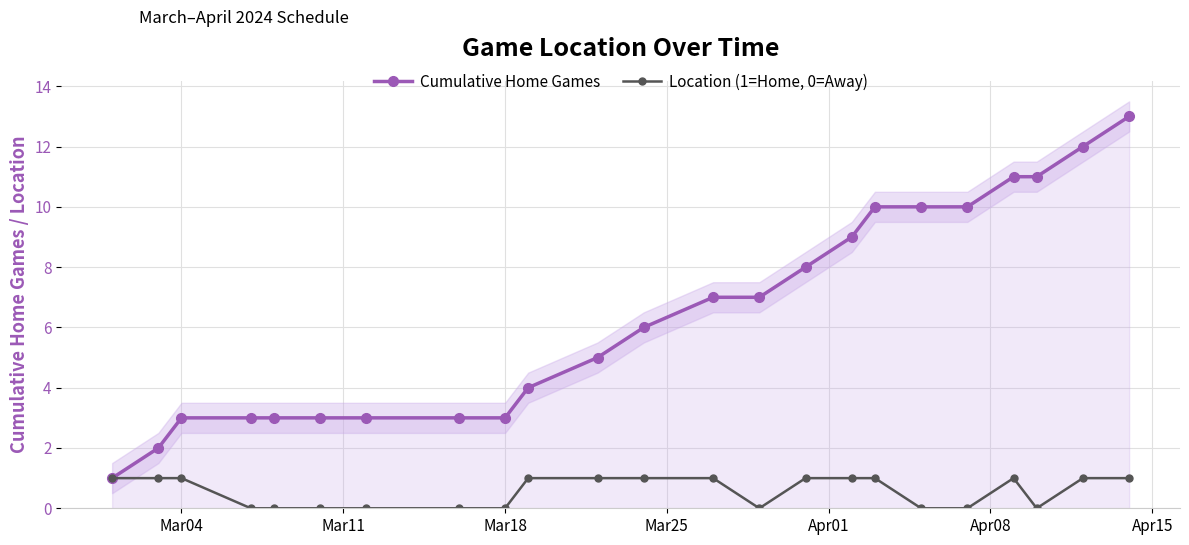

How many data points in Location (1=Home, 0=Away) are less than 1?

10